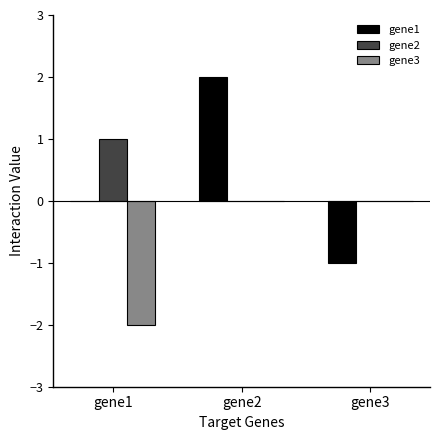

Are the bars grouped side by side (vs. stacked)?

Yes